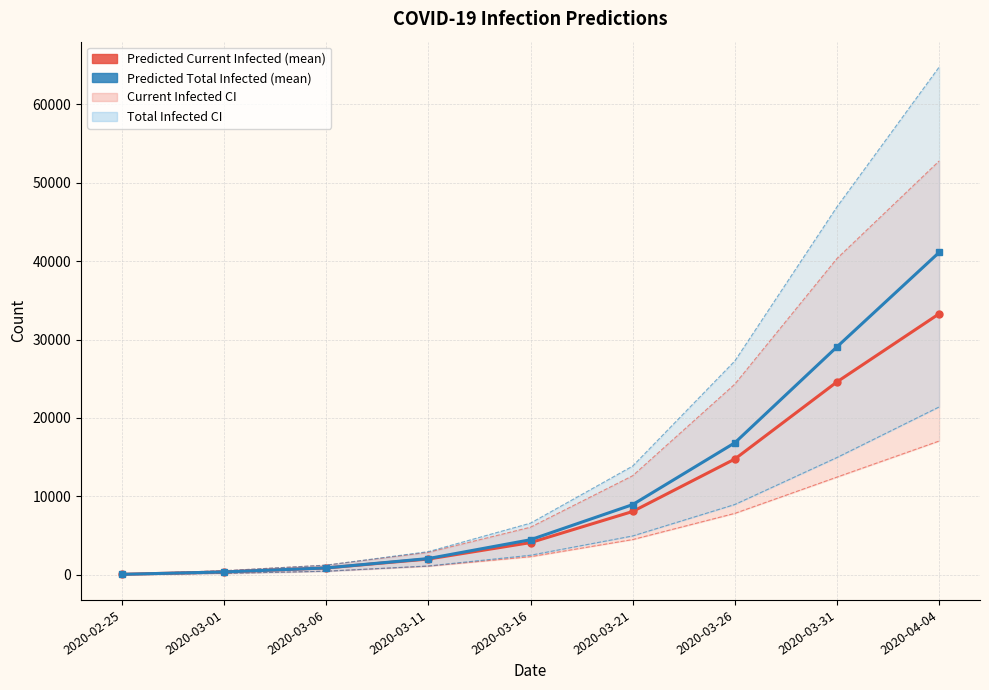

The value of predicted total infected (mean) at 2020-02-25 is 61. True or false?

True